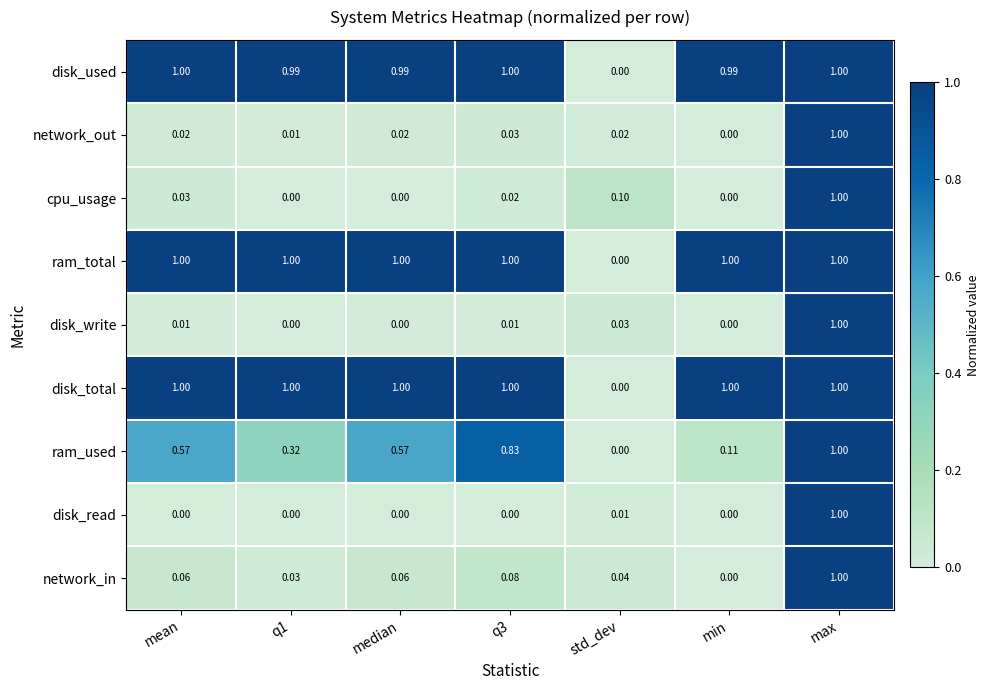

At which category is the sum across all series the highest?

max